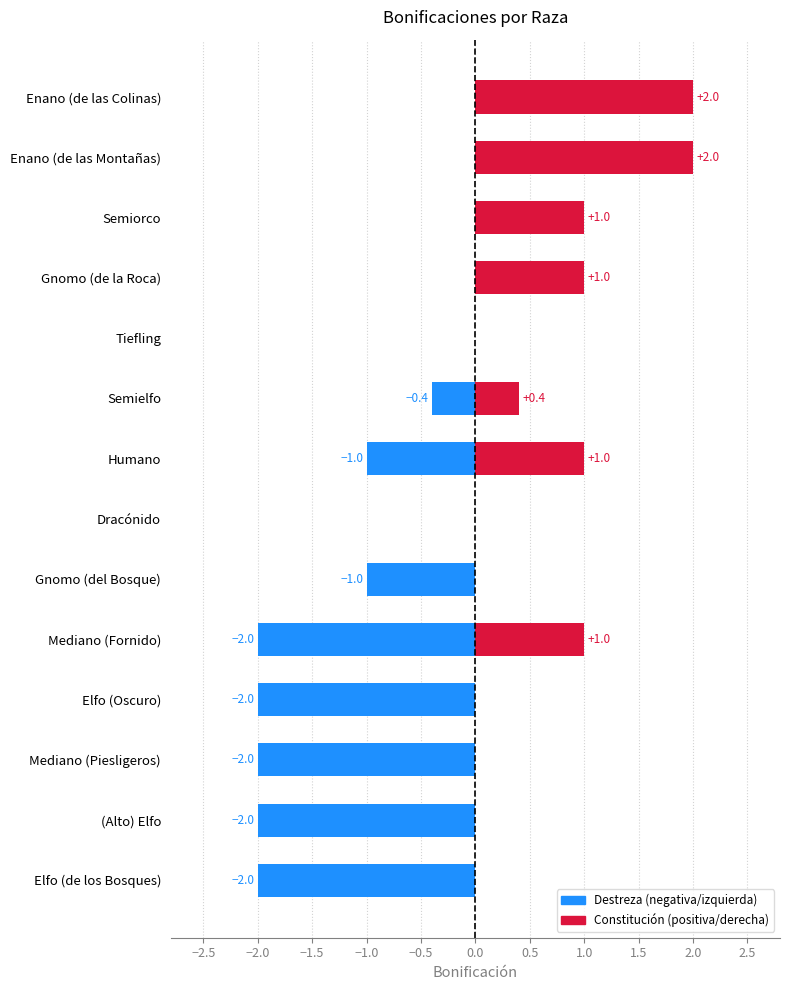

What is the label of the 12th bar from the left?

Semielfo